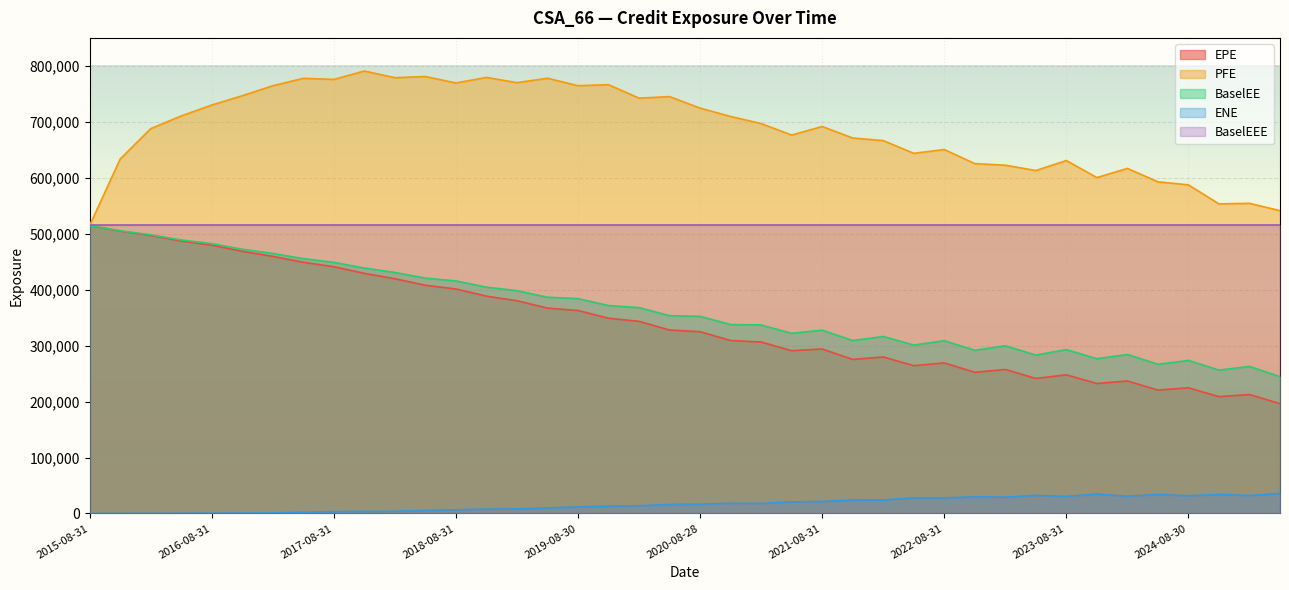

True or false: PFE and EPE cross at least once.

False